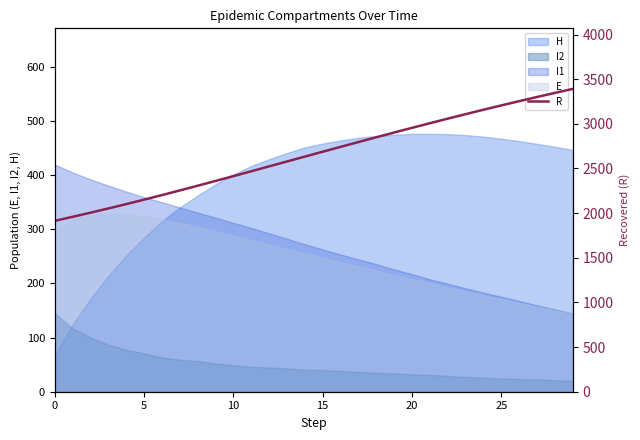

At which label is the value closest to 2652?

14